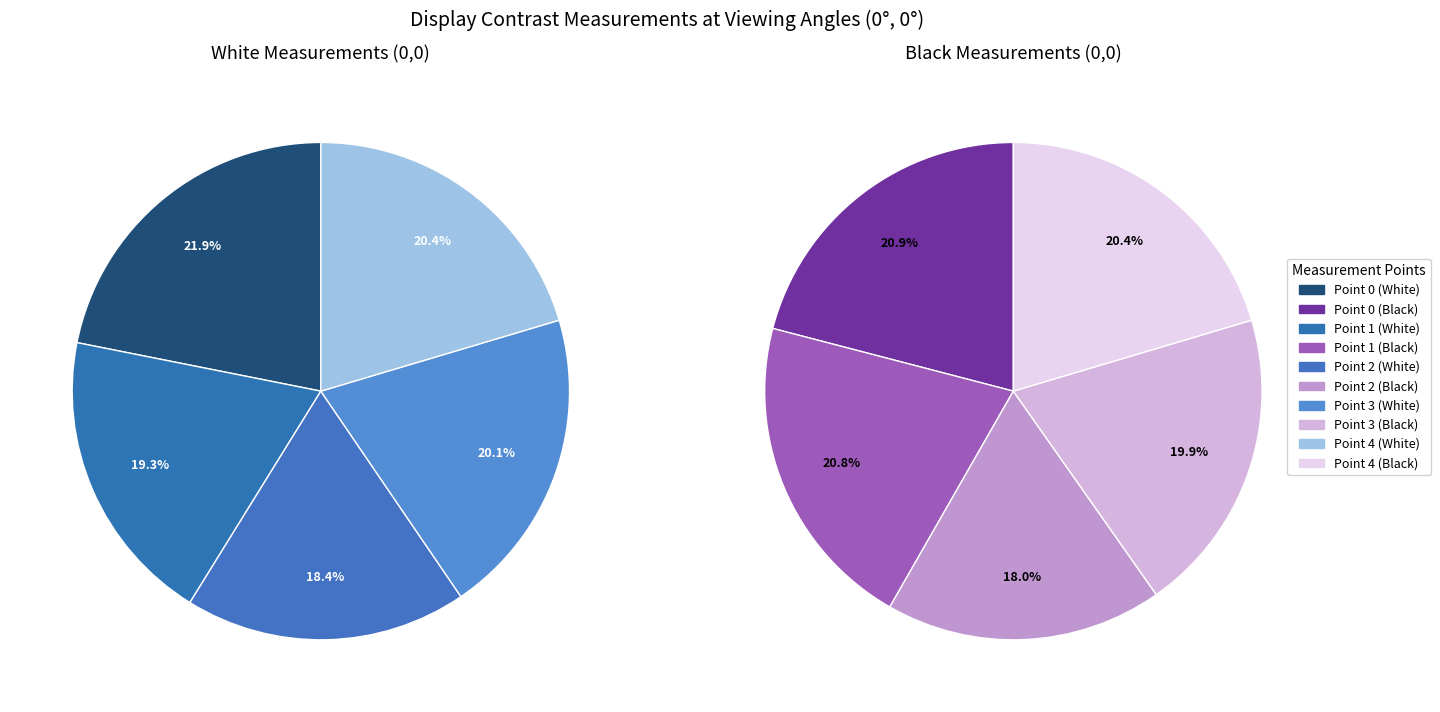

Count the number of slices in the pie.

5